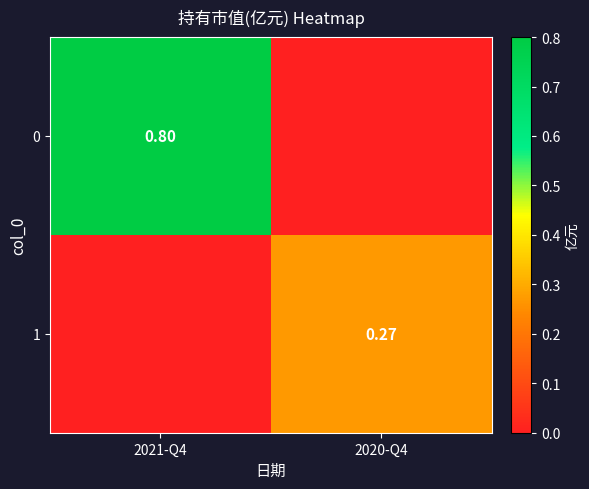

Is the value of 0 at 2021-Q4 greater than the value of 1 at 2021-Q4?

Yes